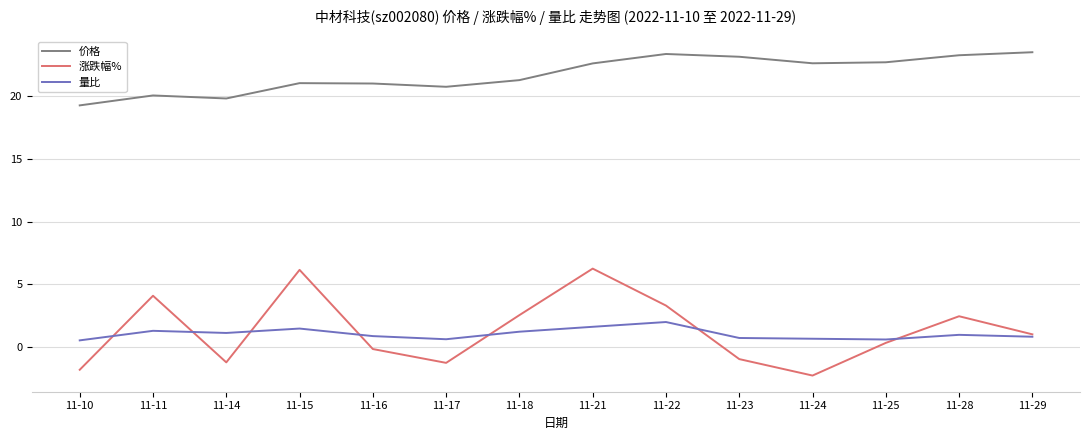

At how many categories does at least one series exceed 13?

14